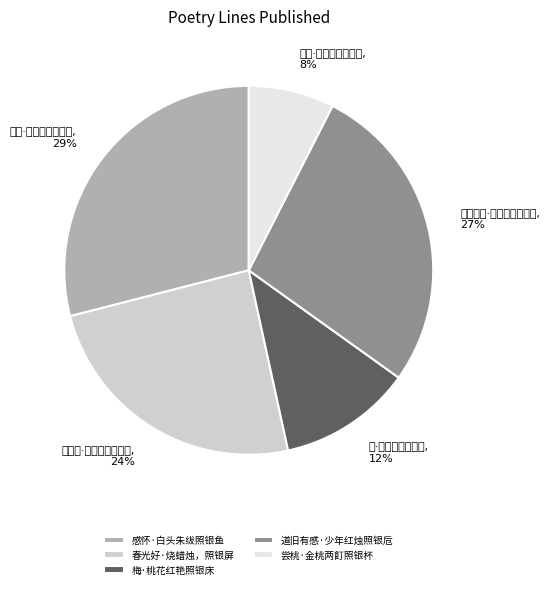

What is the largest slice in the pie chart?

感怀·白头朱绂照银鱼